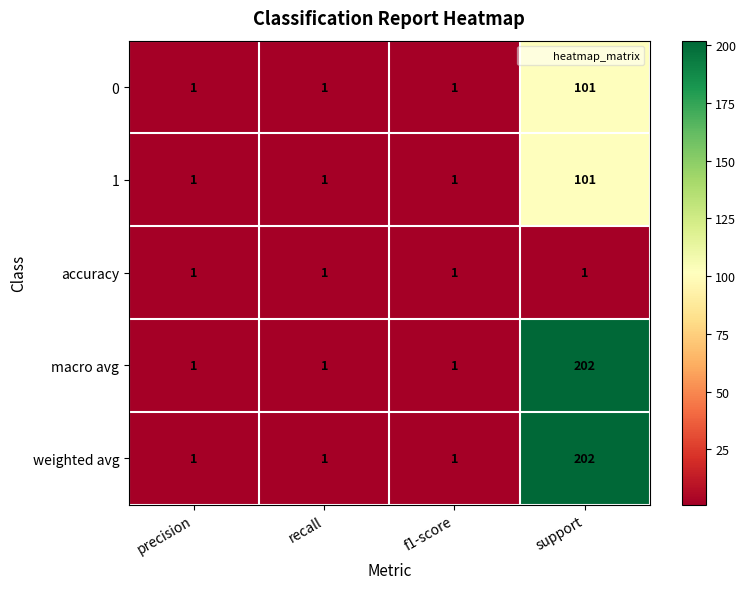

Which category has the highest value across all series?

support